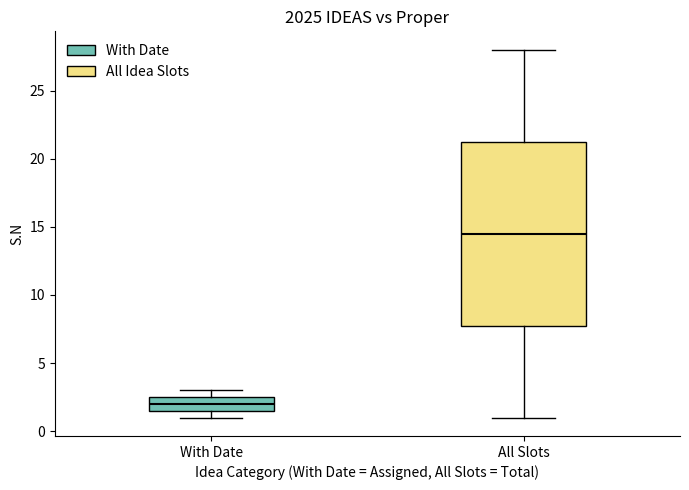

Which box's median line is the highest?

All Slots